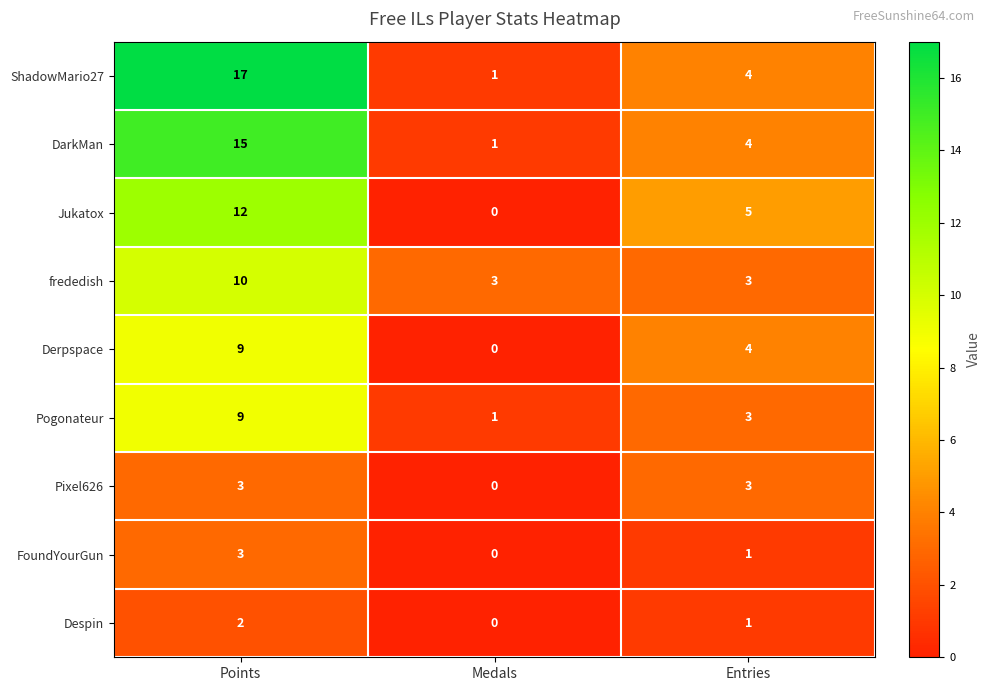

Reading left to right, list all the values displayed in this chart.

ShadowMario27: Points=17	Medals=1	Entries=4
DarkMan: Points=15	Medals=1	Entries=4
Jukatox: Points=12	Medals=0	Entries=5
frededish: Points=10	Medals=3	Entries=3
Derpspace: Points=9	Medals=0	Entries=4
Pogonateur: Points=9	Medals=1	Entries=3
Pixel626: Points=3	Medals=0	Entries=3
FoundYourGun: Points=3	Medals=0	Entries=1
Despin: Points=2	Medals=0	Entries=1